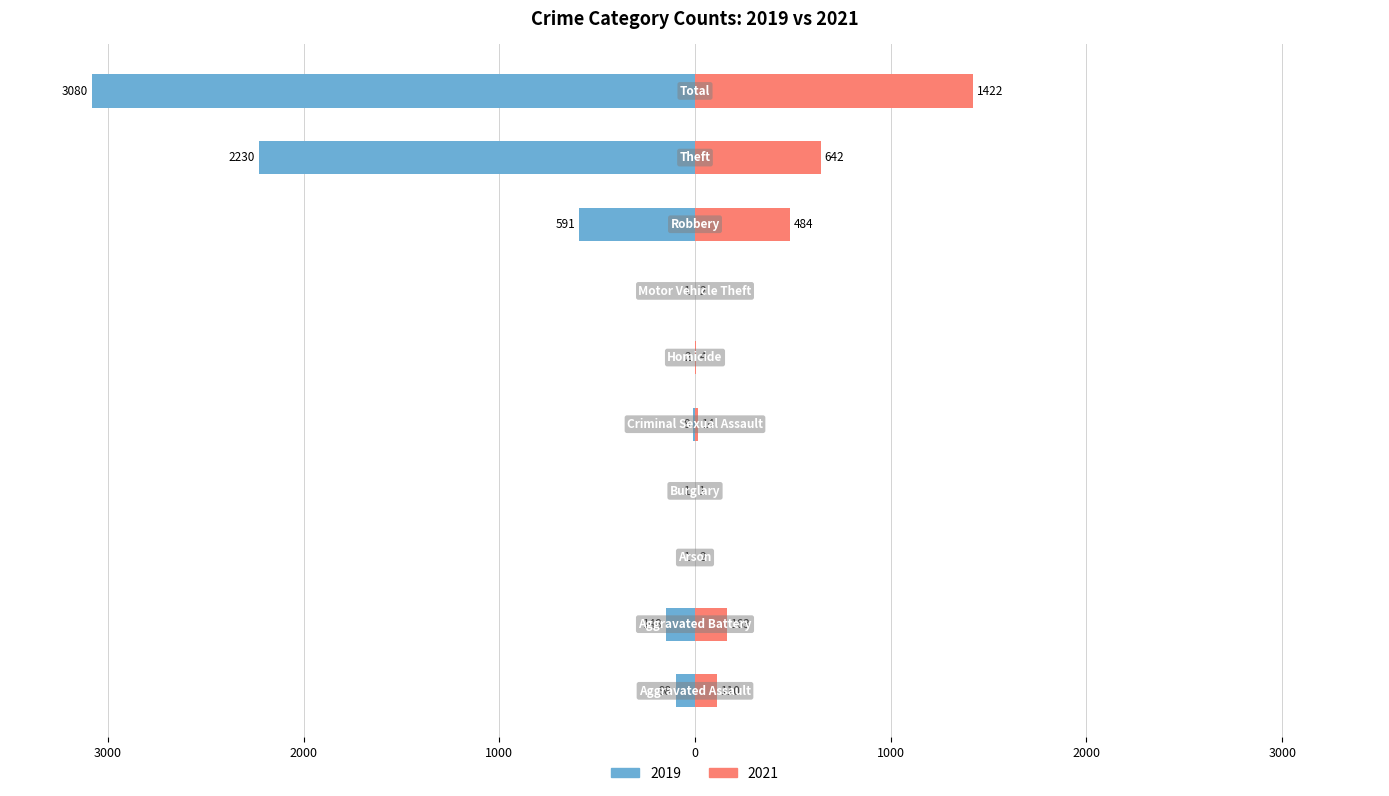

Which series has the largest range (max minus min)?

2019